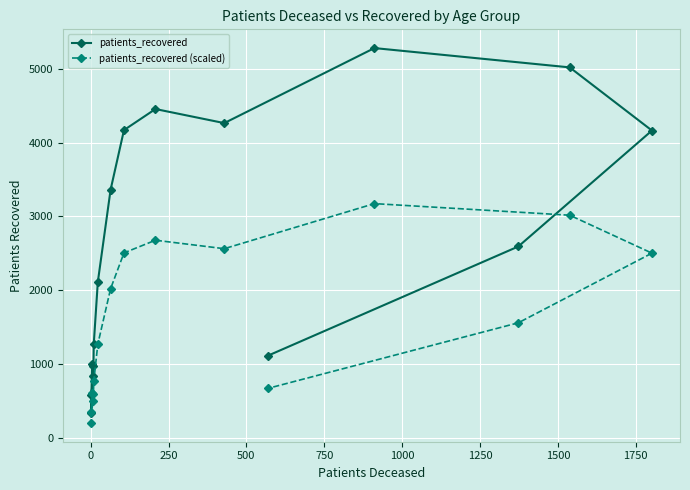

The patients_recovered series shows 1104.8 at 12. True or false?

False